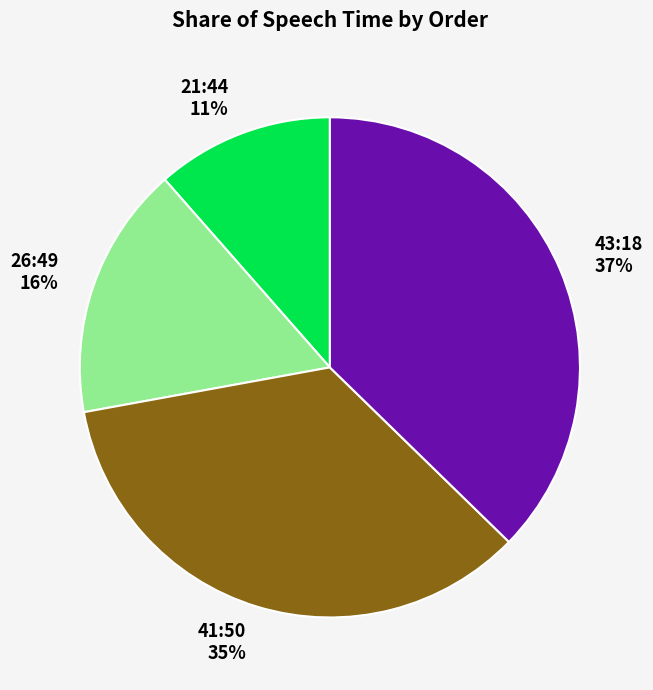

The 41:50 slice represents 42% of the pie. True or false?

False